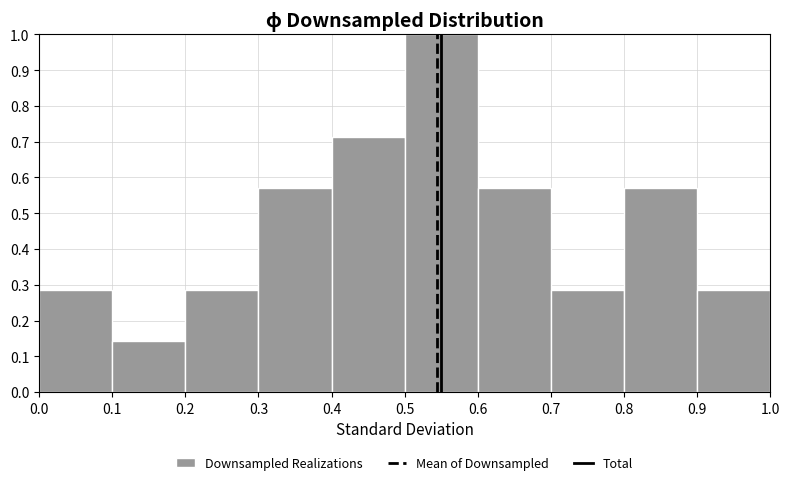

Reading left to right, list every bar in this chart as the range it spans on the x-axis followed by its height. The values are not printed on the chart, so give them approximately, as read against the axis.

0.0 to 0.1: 0.29
0.1 to 0.2: 0.14
0.2 to 0.3: 0.29
0.3 to 0.4: 0.57
0.4 to 0.5: 0.71
0.5 to 0.6: 1.00
0.6 to 0.7: 0.57
0.7 to 0.8: 0.29
0.8 to 0.9: 0.57
0.9 to 1.0: 0.29